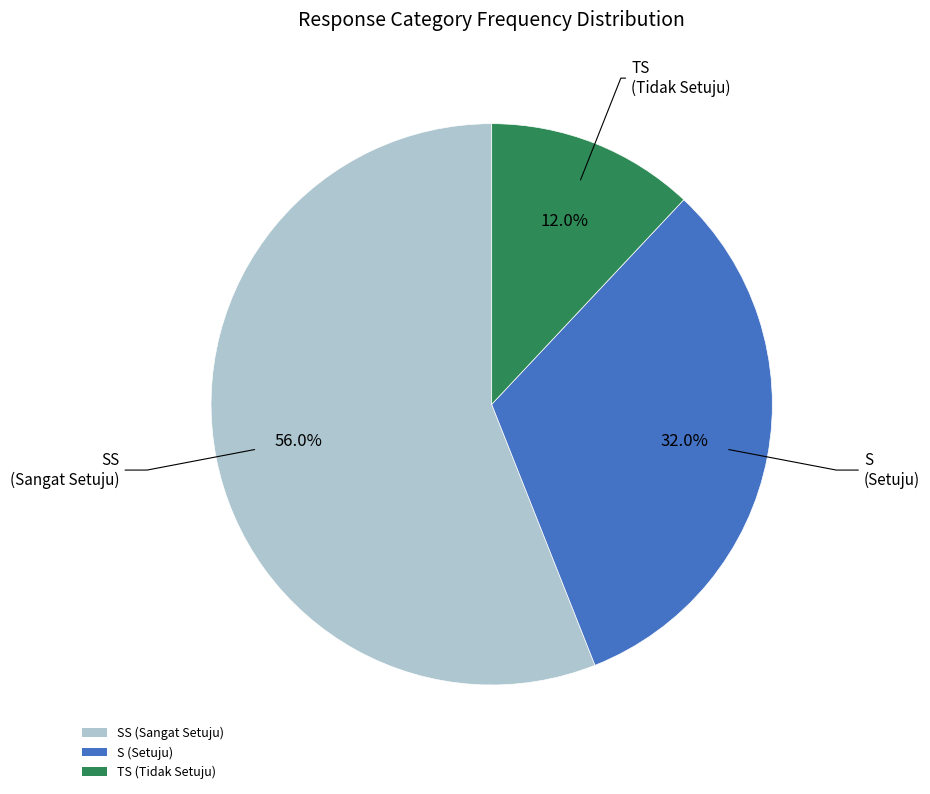

Which has a higher value, TS (Tidak Setuju) or S (Setuju)?

S (Setuju)